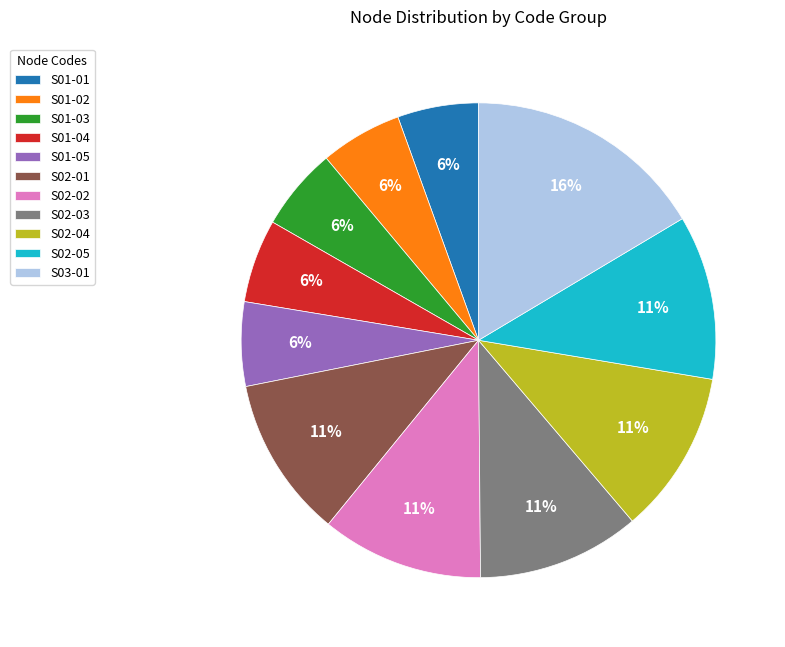

What is the largest slice in the pie chart?

S03-01